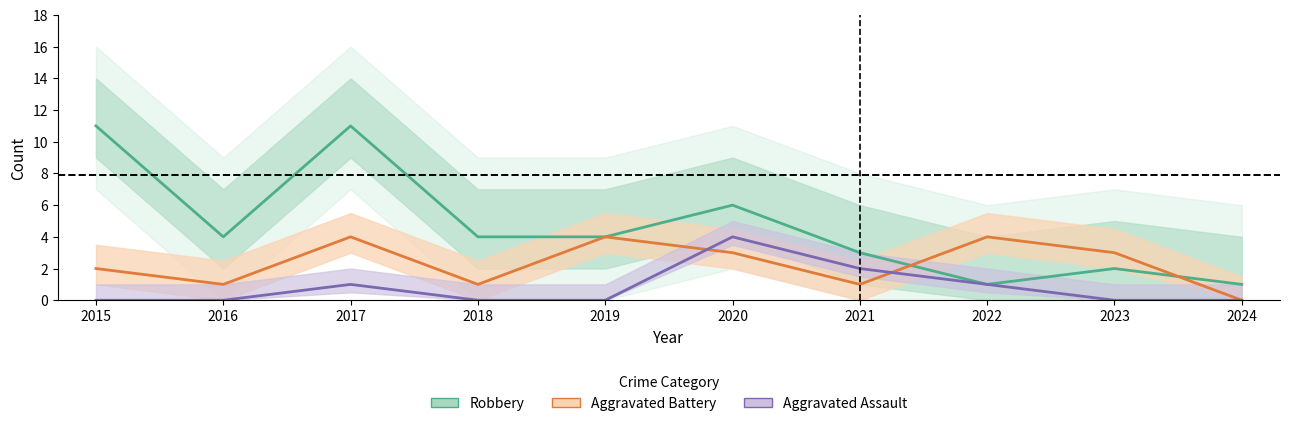

What is the average value of the Aggravated Assault series?

1